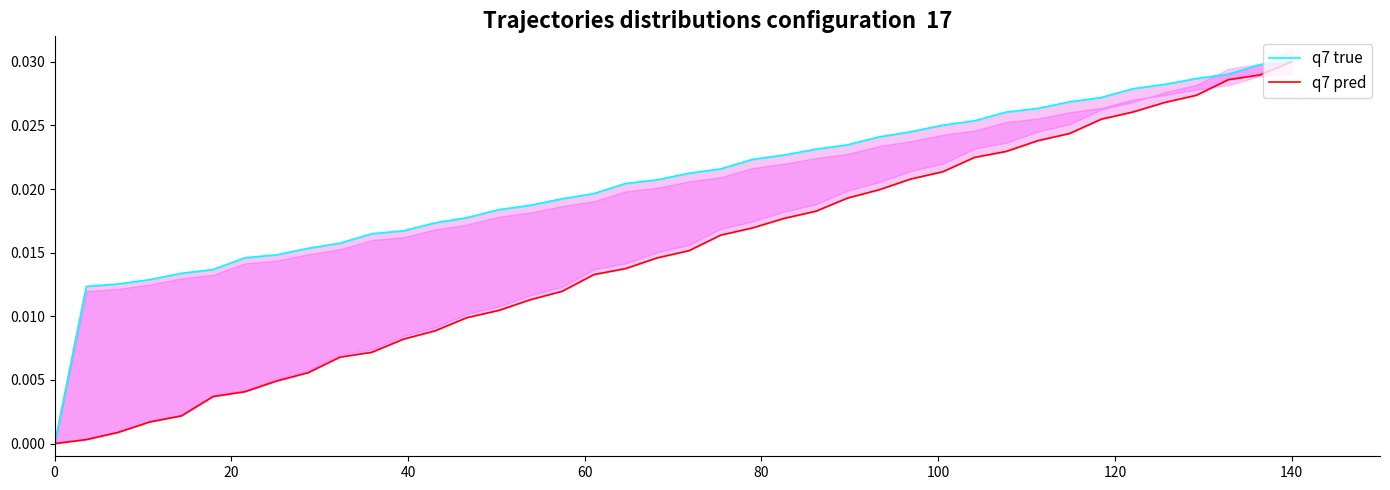

True or false: q7 true has more than 2 interior local peaks.

False